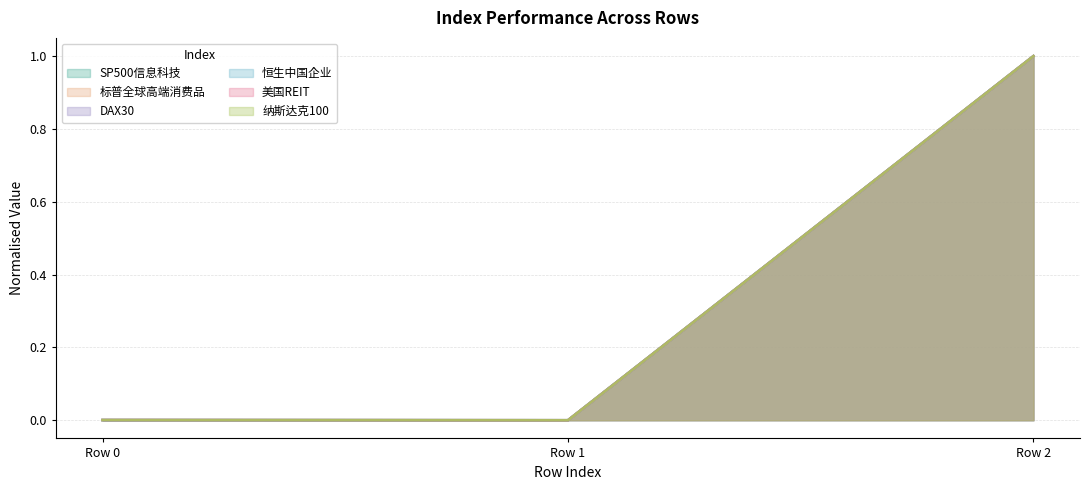

The value of SP500信息科技 at Row 0 is 0.0. True or false?

True